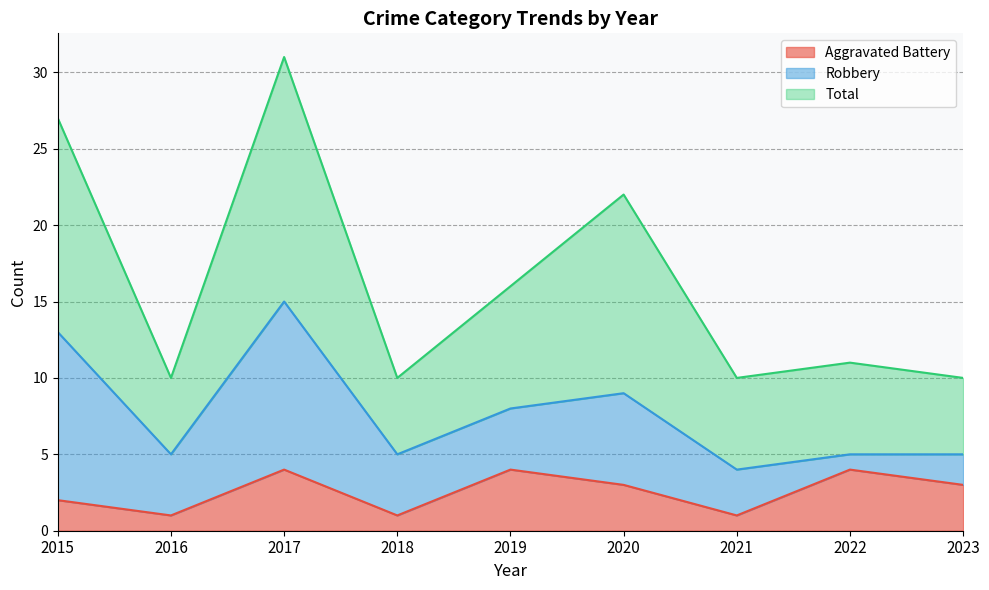

Which series changed the most between 2015 and 2020?

Total